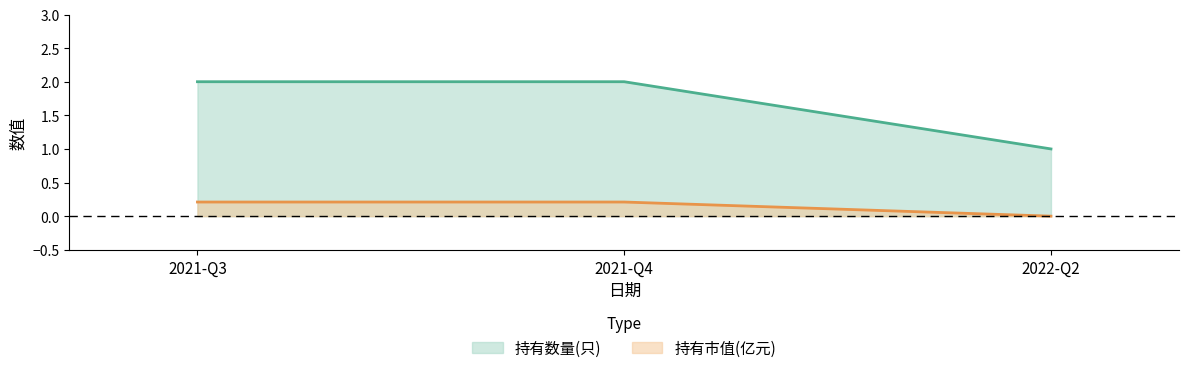

Reading right to left, transcribe all the data shown in this chart.

持有数量(只): 2022-Q2=1.0	2021-Q4=2.0	2021-Q3=2.0
持有市值(亿元): 2022-Q2=0.0	2021-Q4=0.2	2021-Q3=0.2